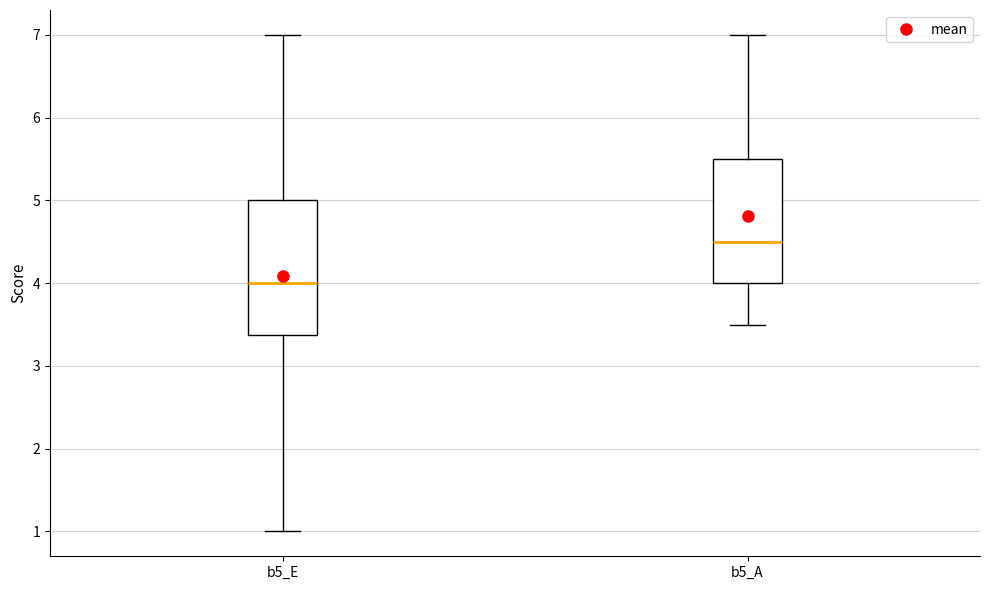

Which box's median line is the lowest?

b5_E